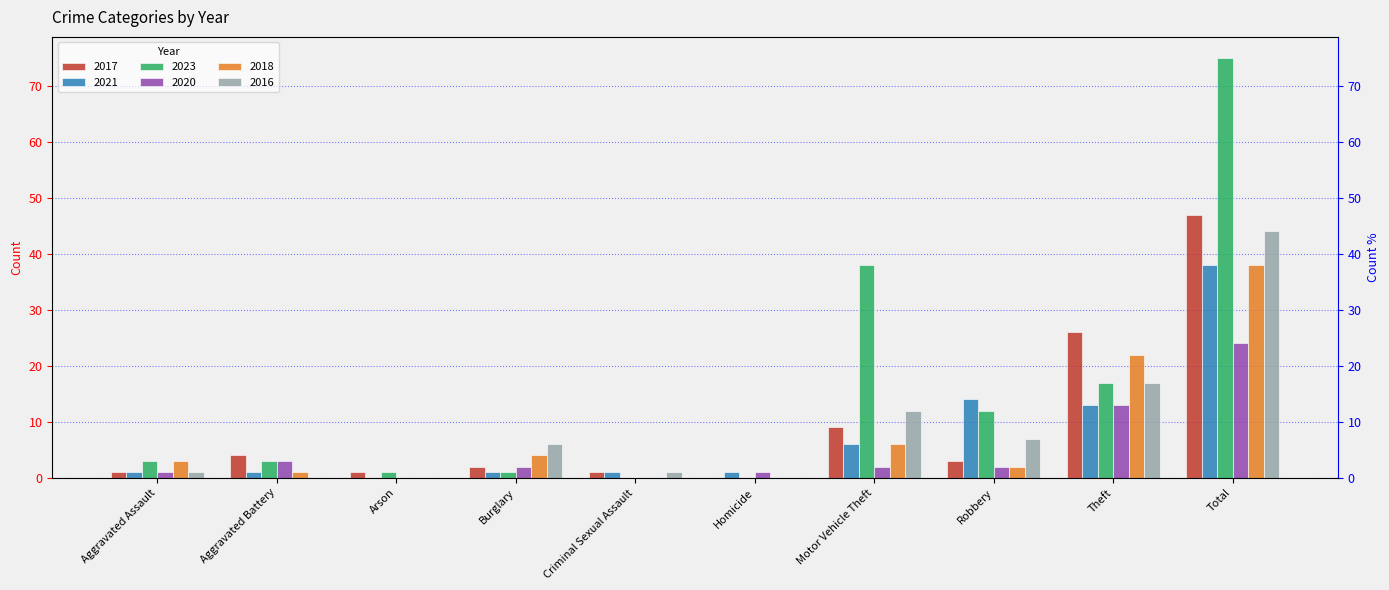

At which category is the sum across all series the highest?

Total